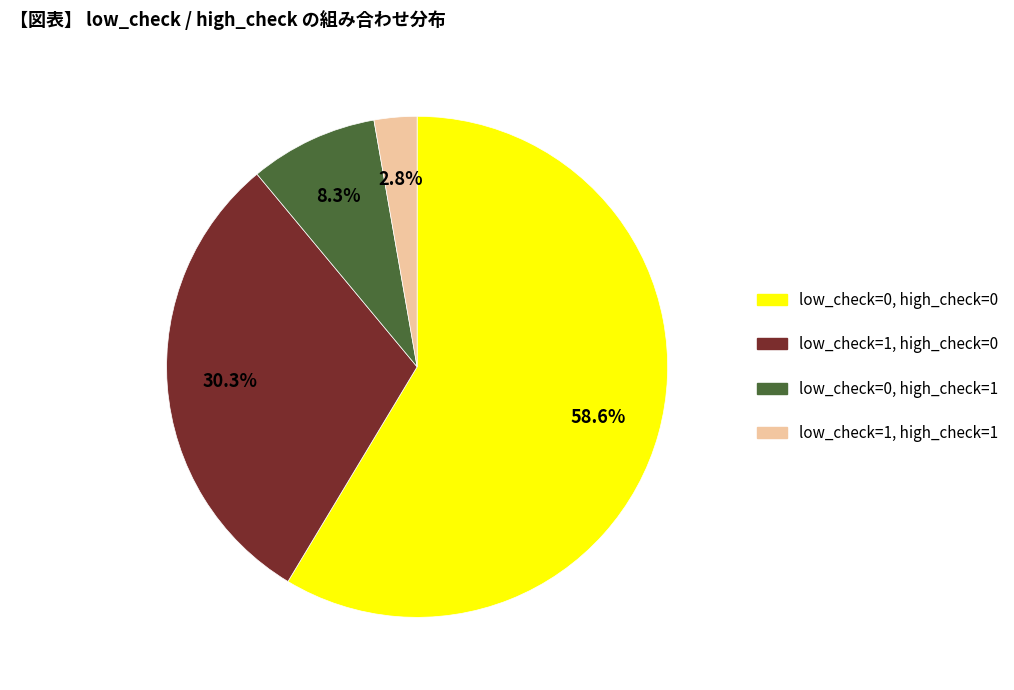

What percentage is the low_check=1, high_check=1 slice, to the nearest percent?

3%